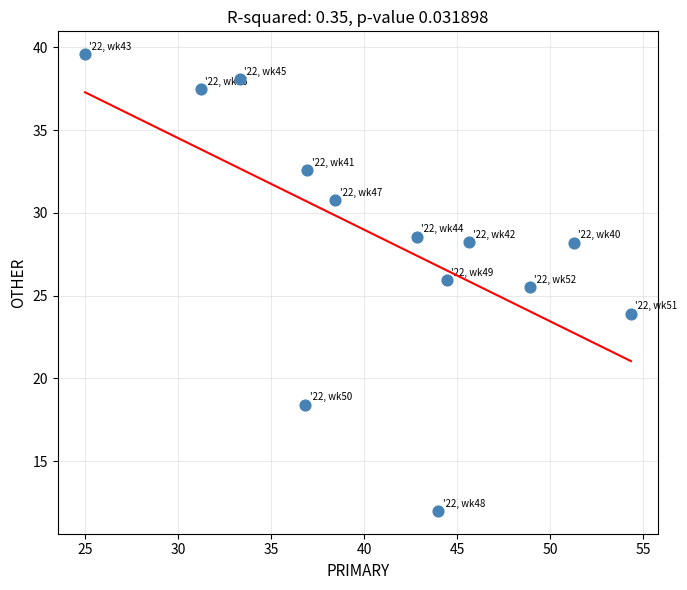

What is the range of Y values (max minus min)?

27.6